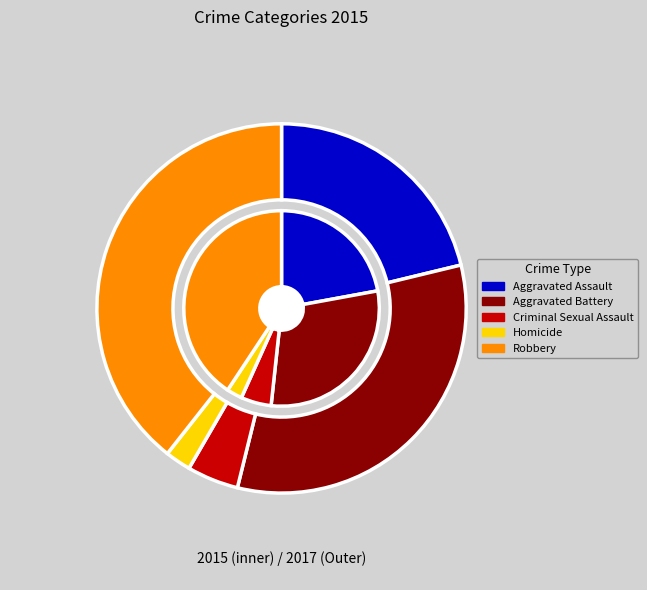

To the nearest percent, what percentage of the pie is Robbery?

39%